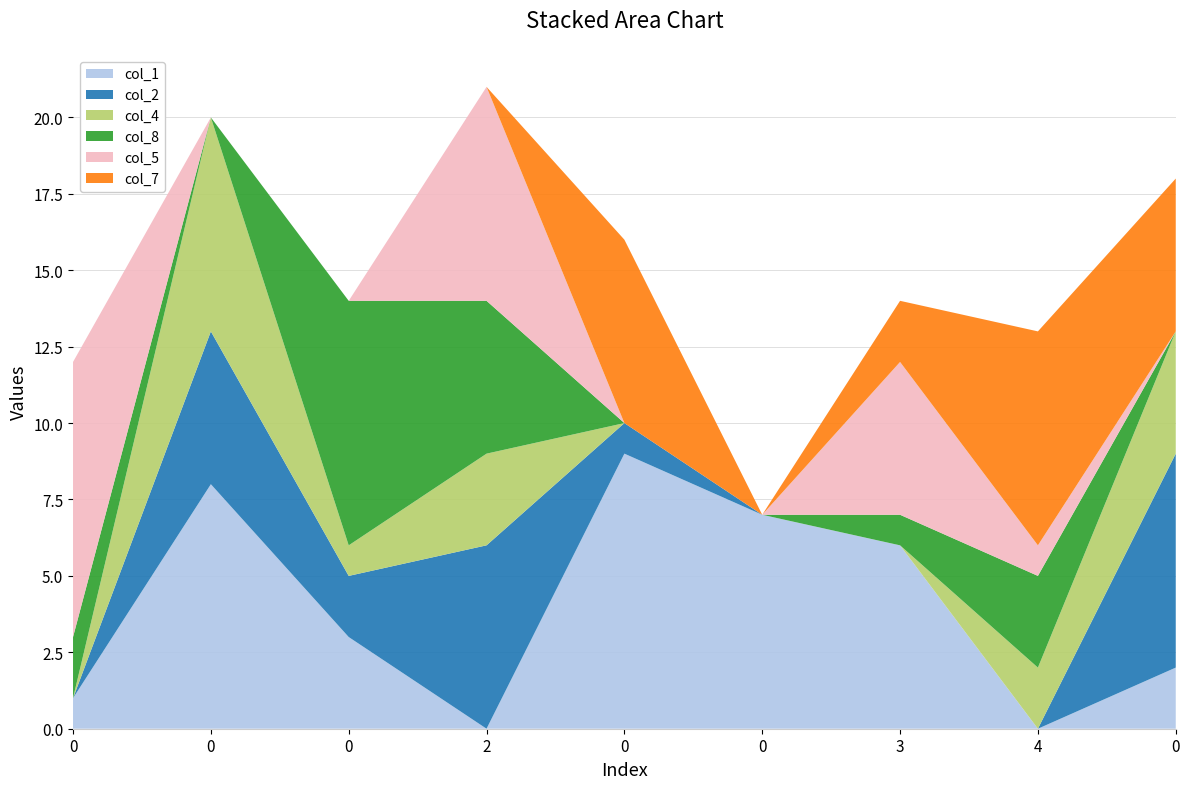

Reading left to right, extract all data points from this chart.

col_1: 1	8	3	0	9	7	6	0	2
col_2: 0	5	2	6	1	0	0	0	7
col_4: 0	7	1	3	0	0	0	2	4
col_8: 2	0	8	5	0	0	1	3	0
col_5: 9	0	0	7	0	0	5	1	0
col_7: 0	0	0	0	6	0	2	7	5